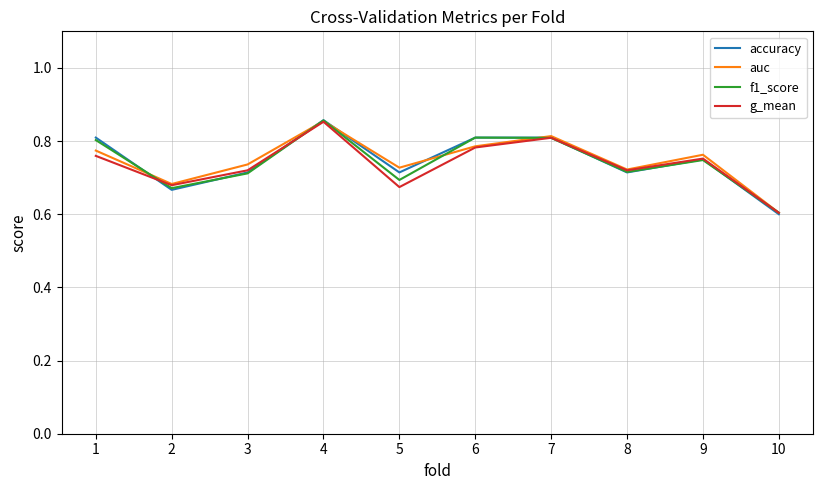

Is the value of g_mean at 5 greater than the value of auc at 8?

No